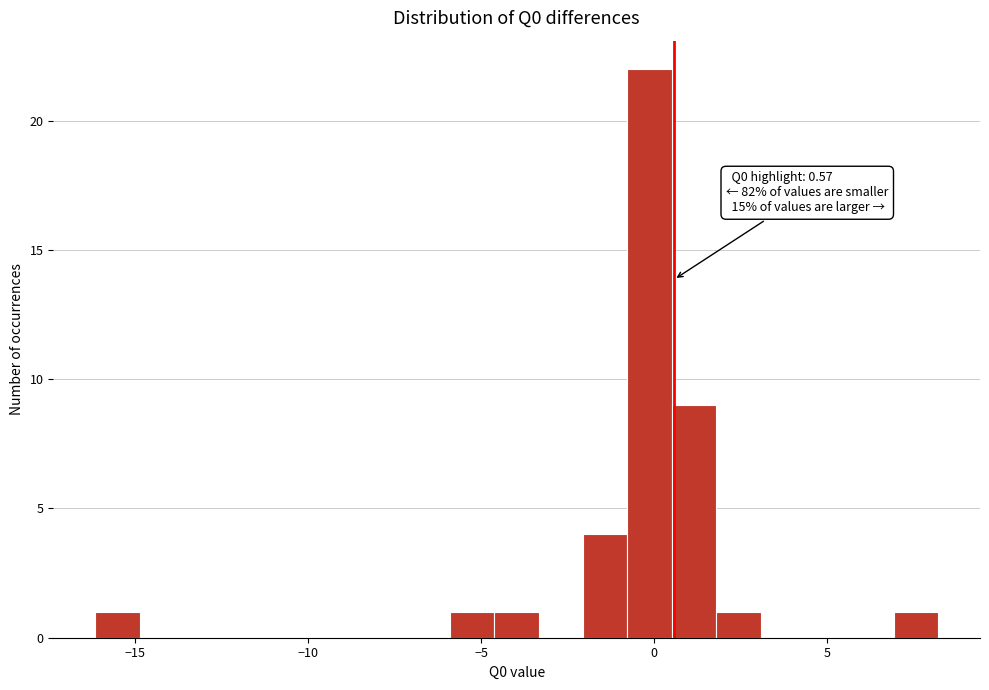

Read against the x-axis, roughly where is the centre of the tallest bar?

0.0